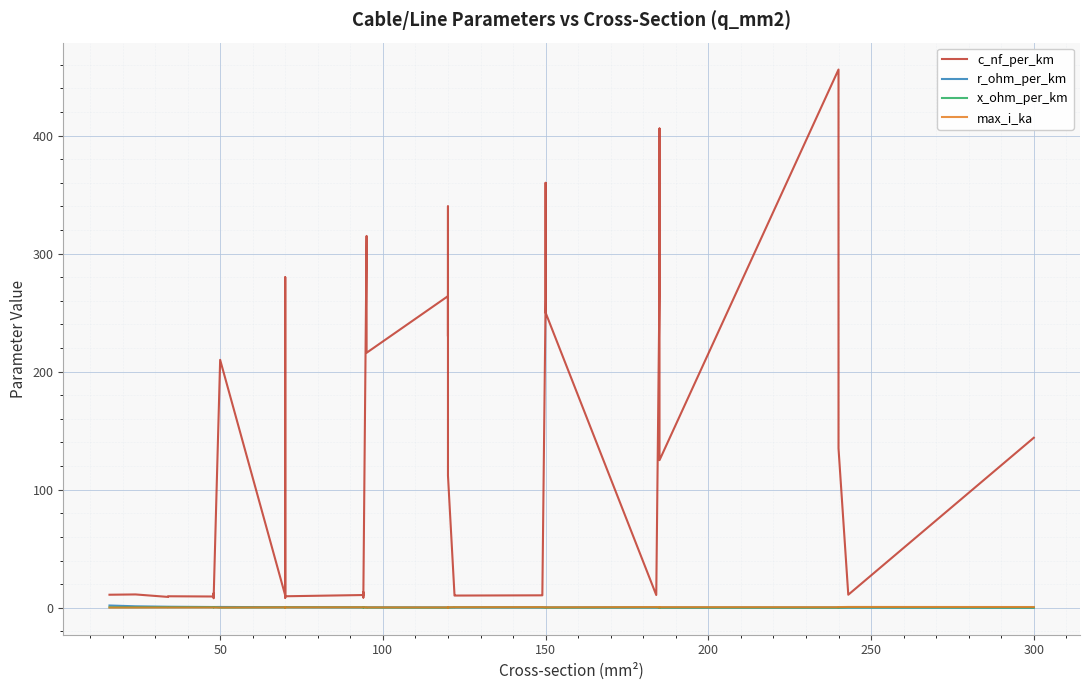

At how many categories does at least one series exceed 359?

3